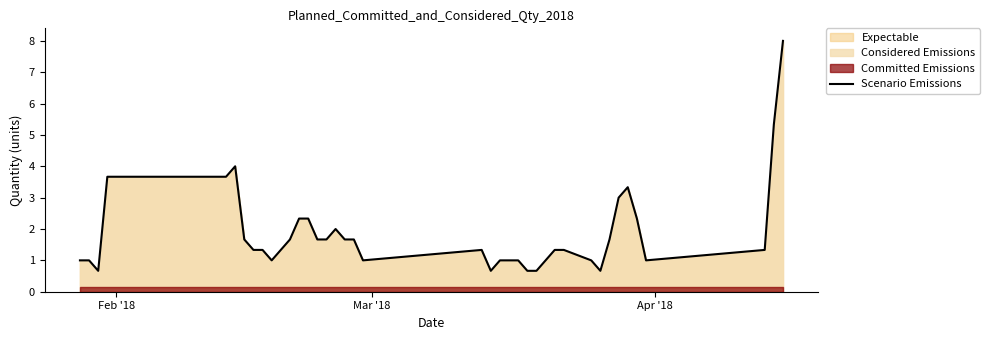

What is the minimum value for Scenario Emissions?

0.7